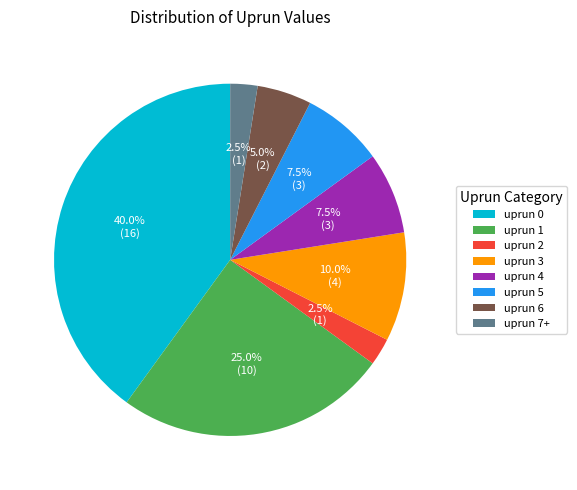

How many slices are in this pie chart?

8